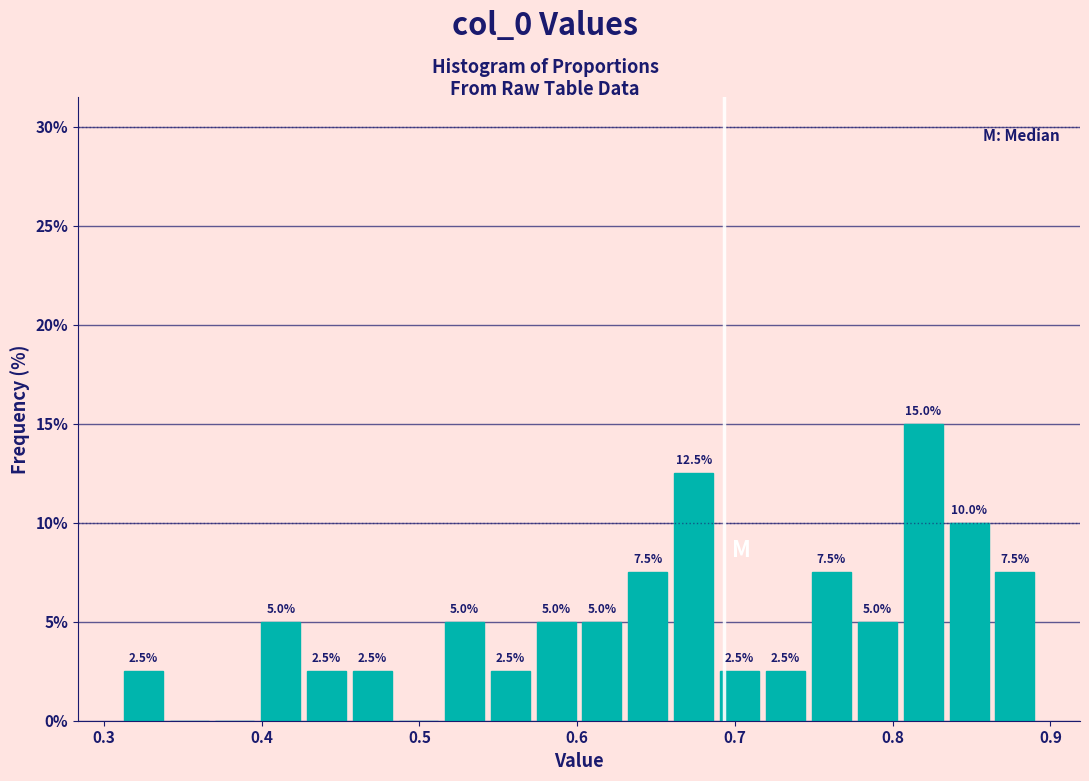

Around what value on the x-axis is the tallest bar? Give the approximate position of its centre, as read against the axis.

0.82